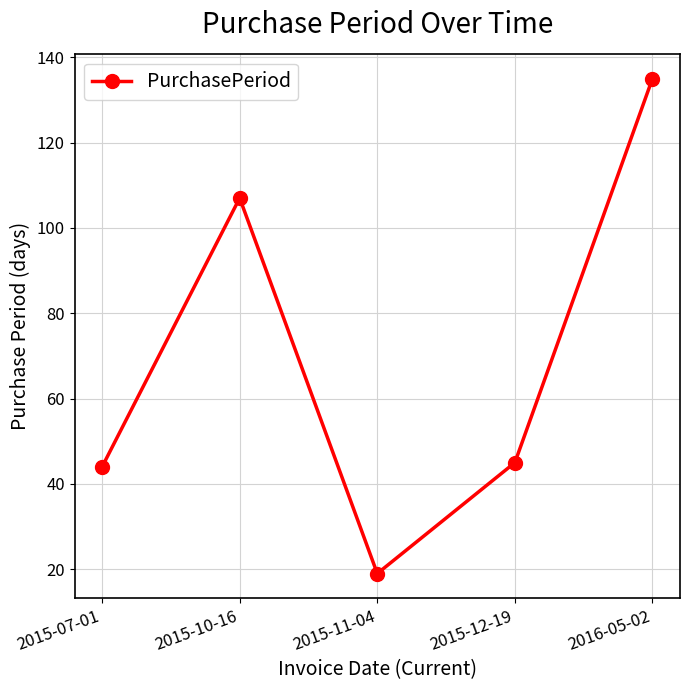

What is the sum of the values at 2016-05-02 and 2015-12-19?

180